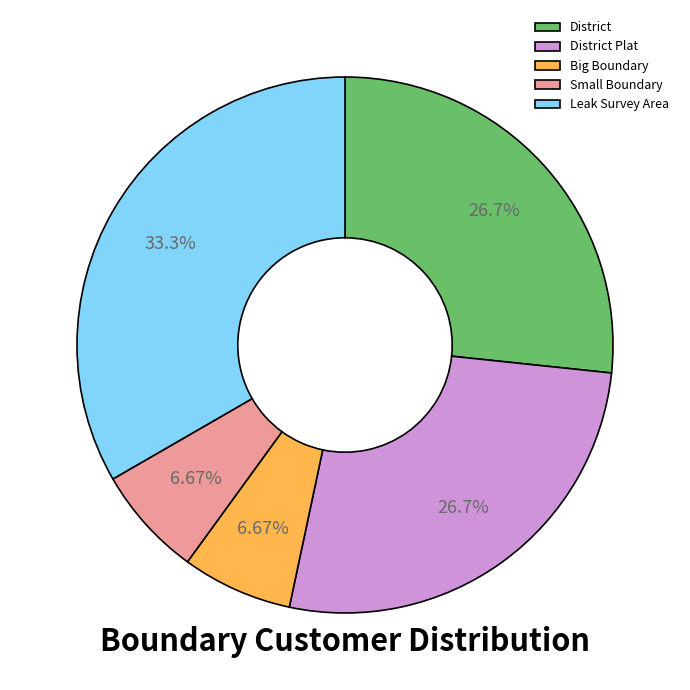

Does any single category account for the majority?

No